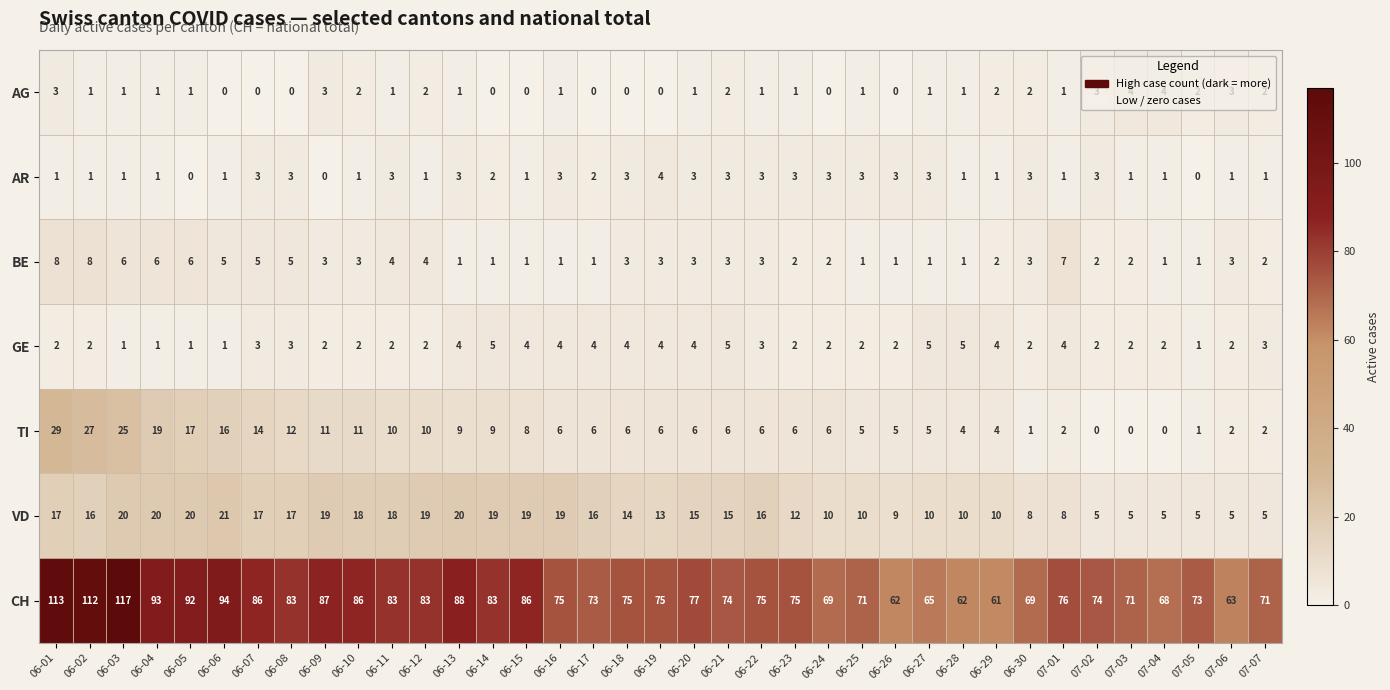

How many categories are shown in the chart?

37